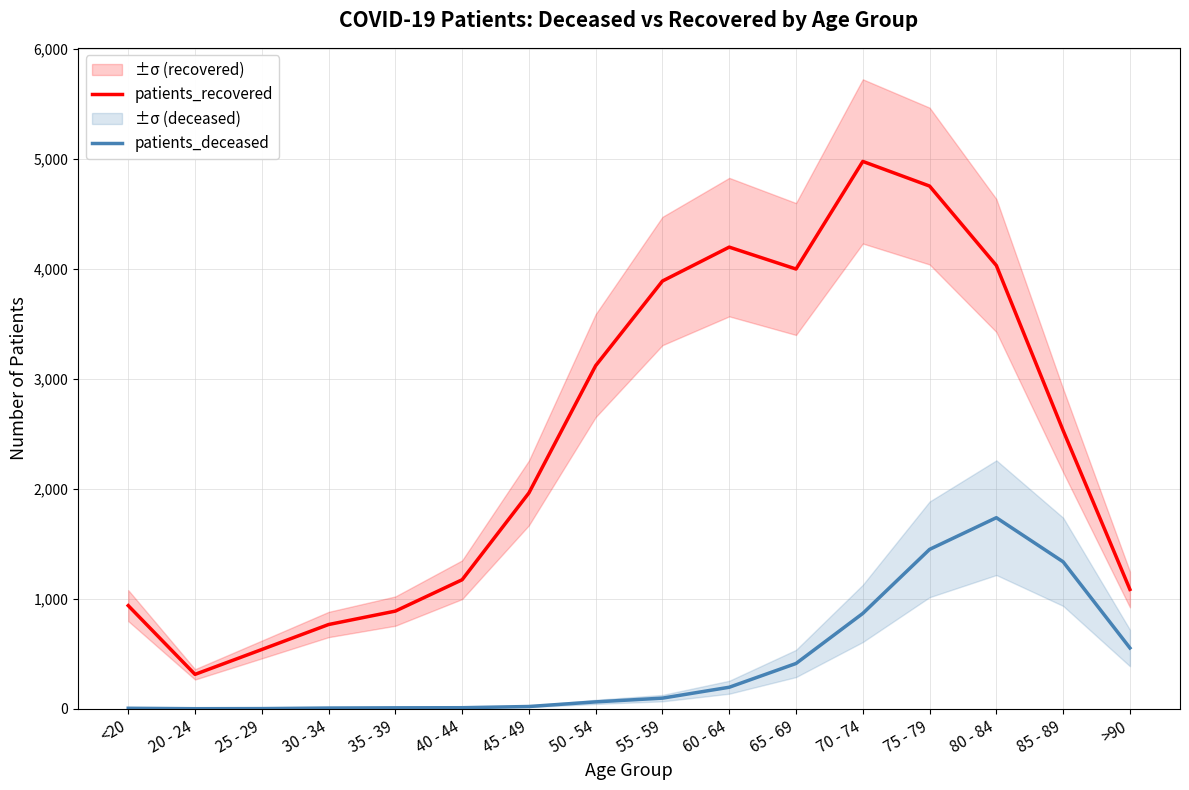

How many lines are shown in the chart?

2